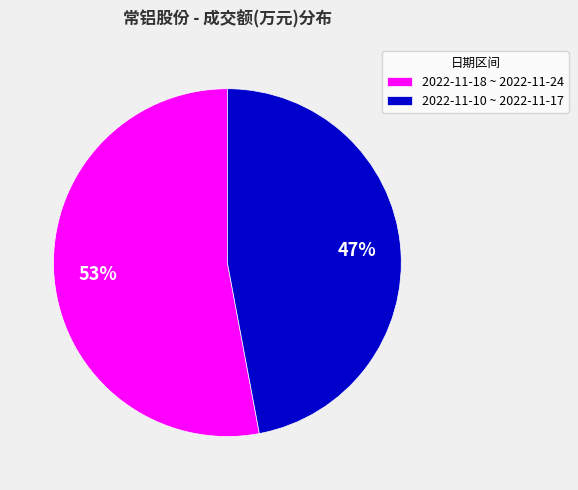

Does any single category account for the majority?

Yes